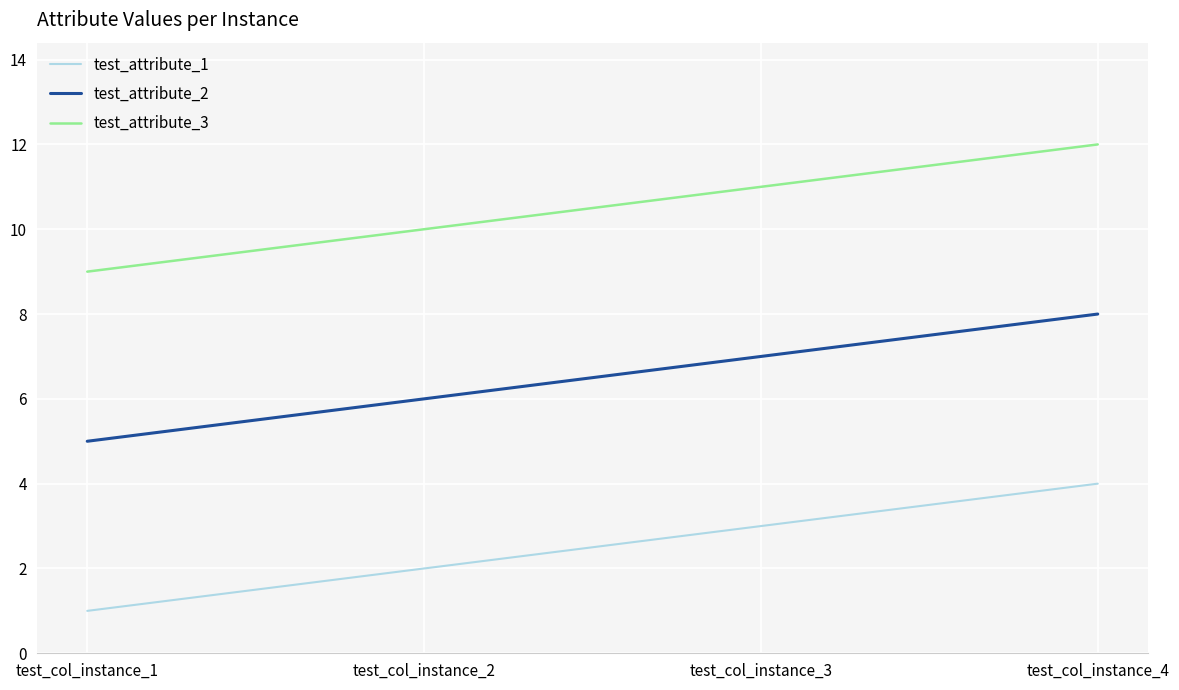

Read the test_attribute_2 value at test_col_instance_4.

8